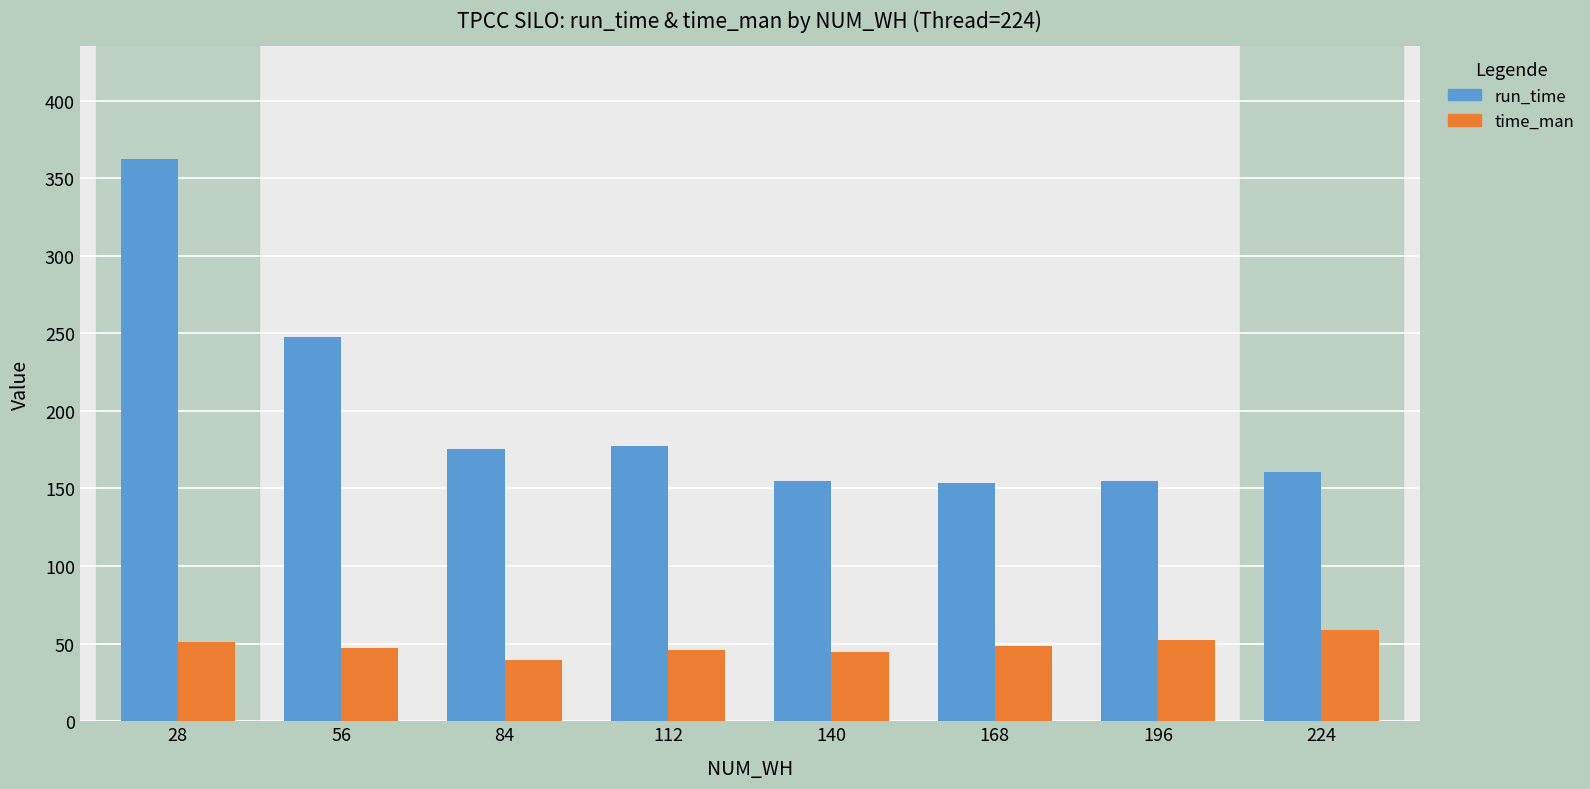

What is the average value of the time_man series?

48.5